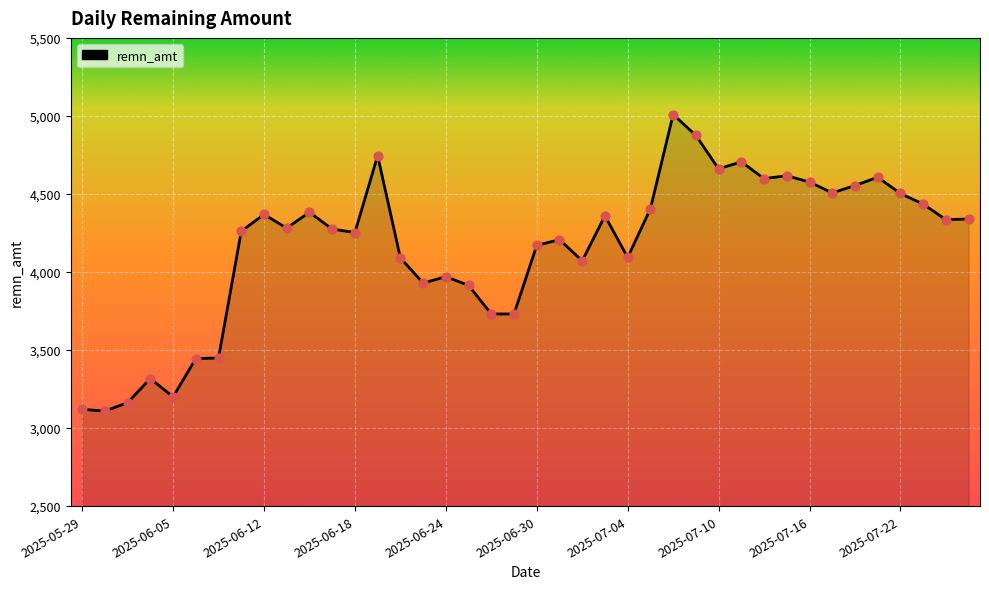

What is the greatest value displayed?

5009